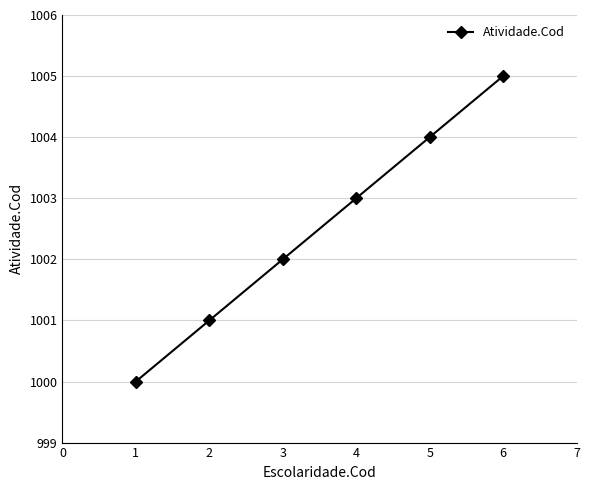

Is this an area chart (filled region under the line)?

No